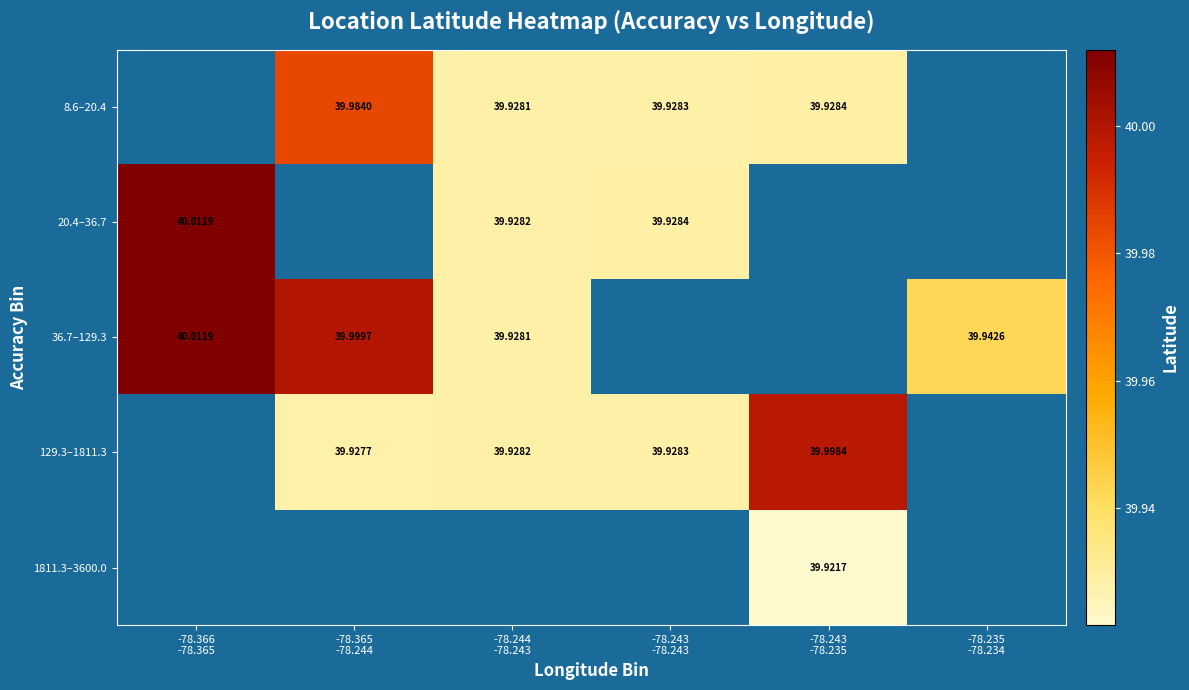

The 20.4–36.7 series shows 40.0 at -78.366 -78.365. True or false?

True